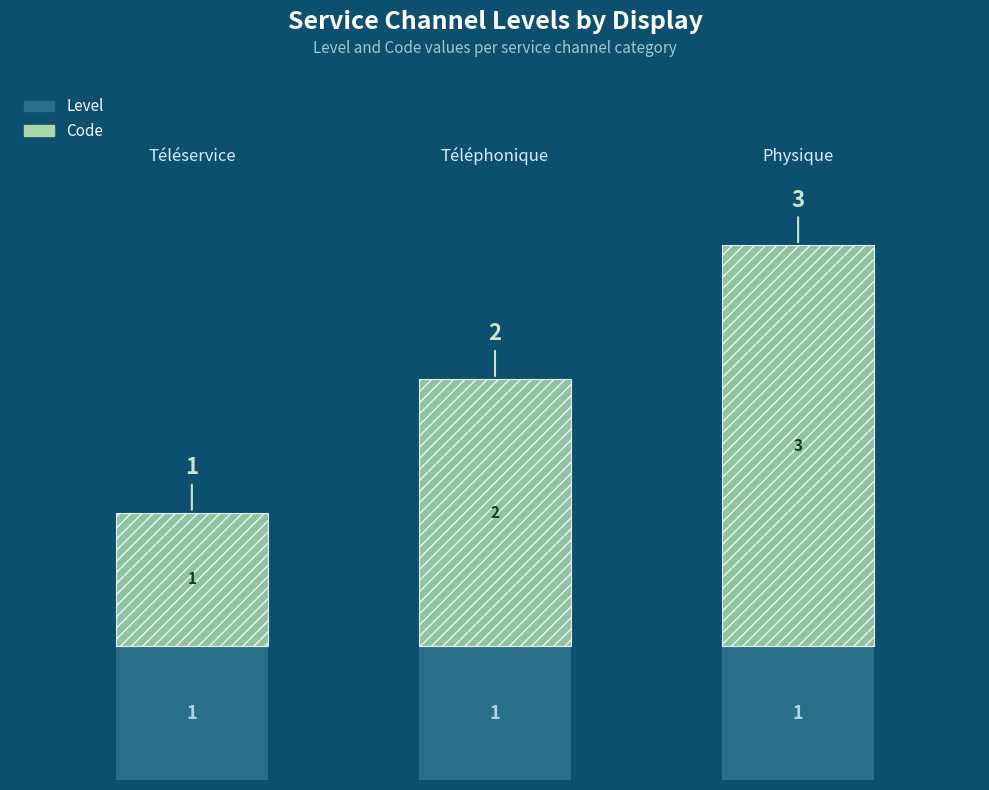

Are the bars grouped side by side (vs. stacked)?

No